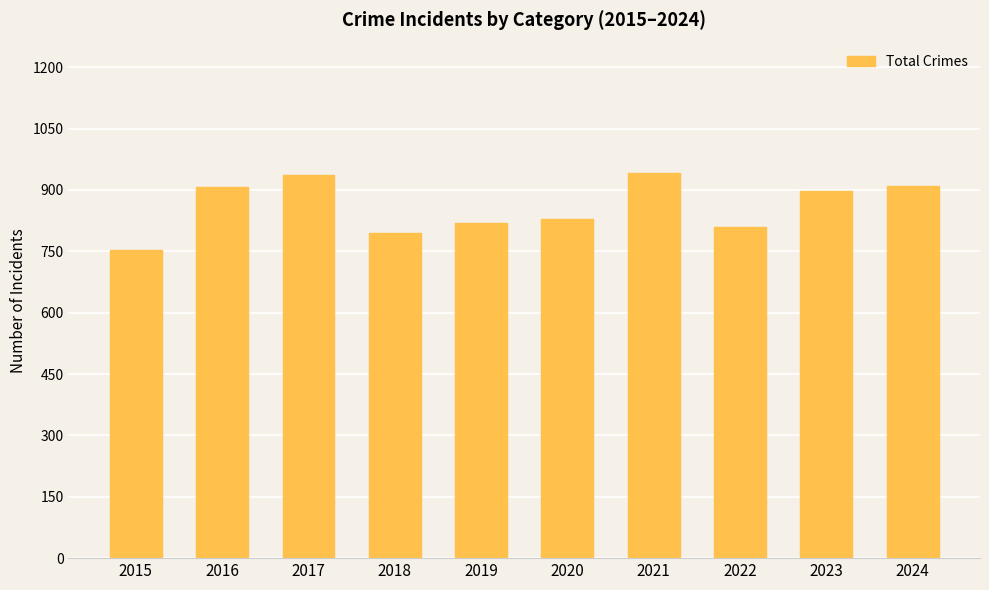

How many distinct data groups are displayed?

1